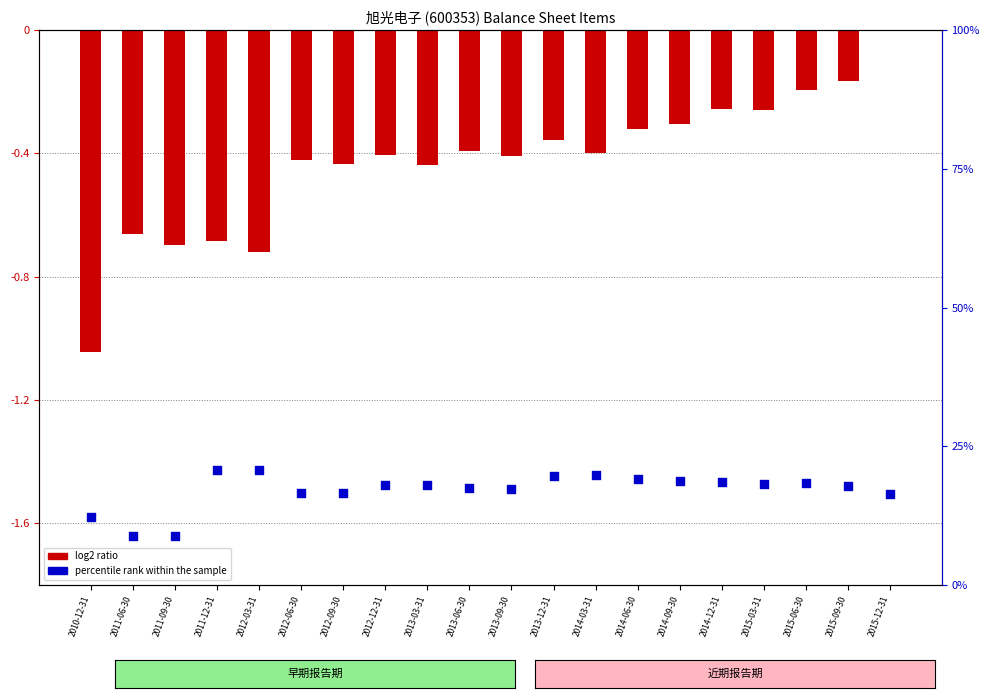

At which category is the sum across all series the highest?

2012-03-31